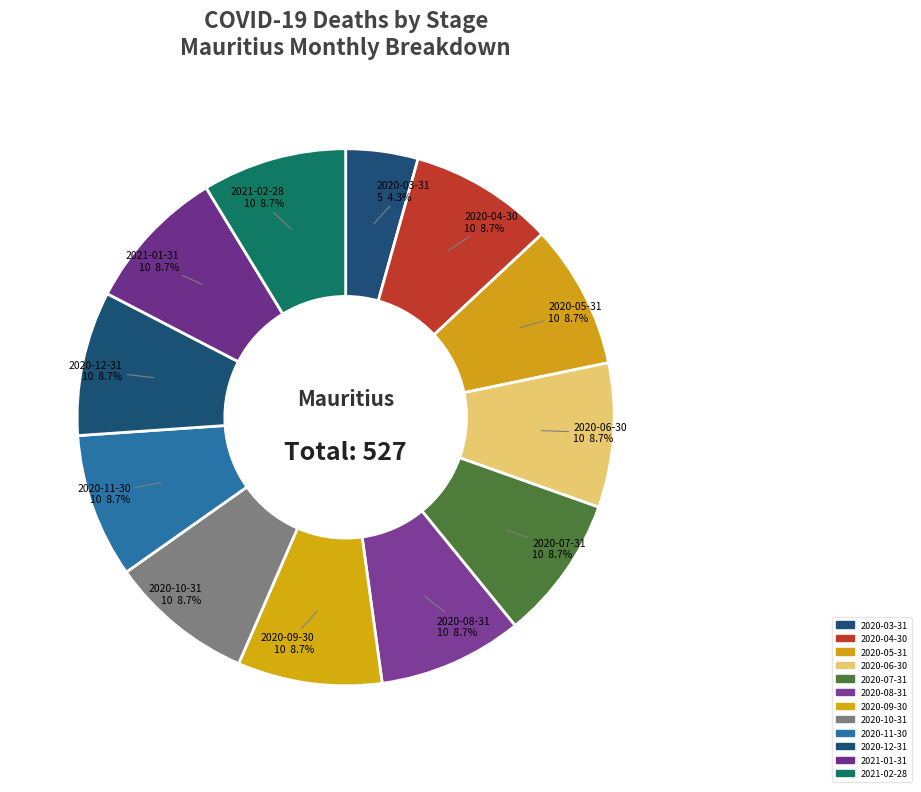

Count the number of slices in the pie.

12